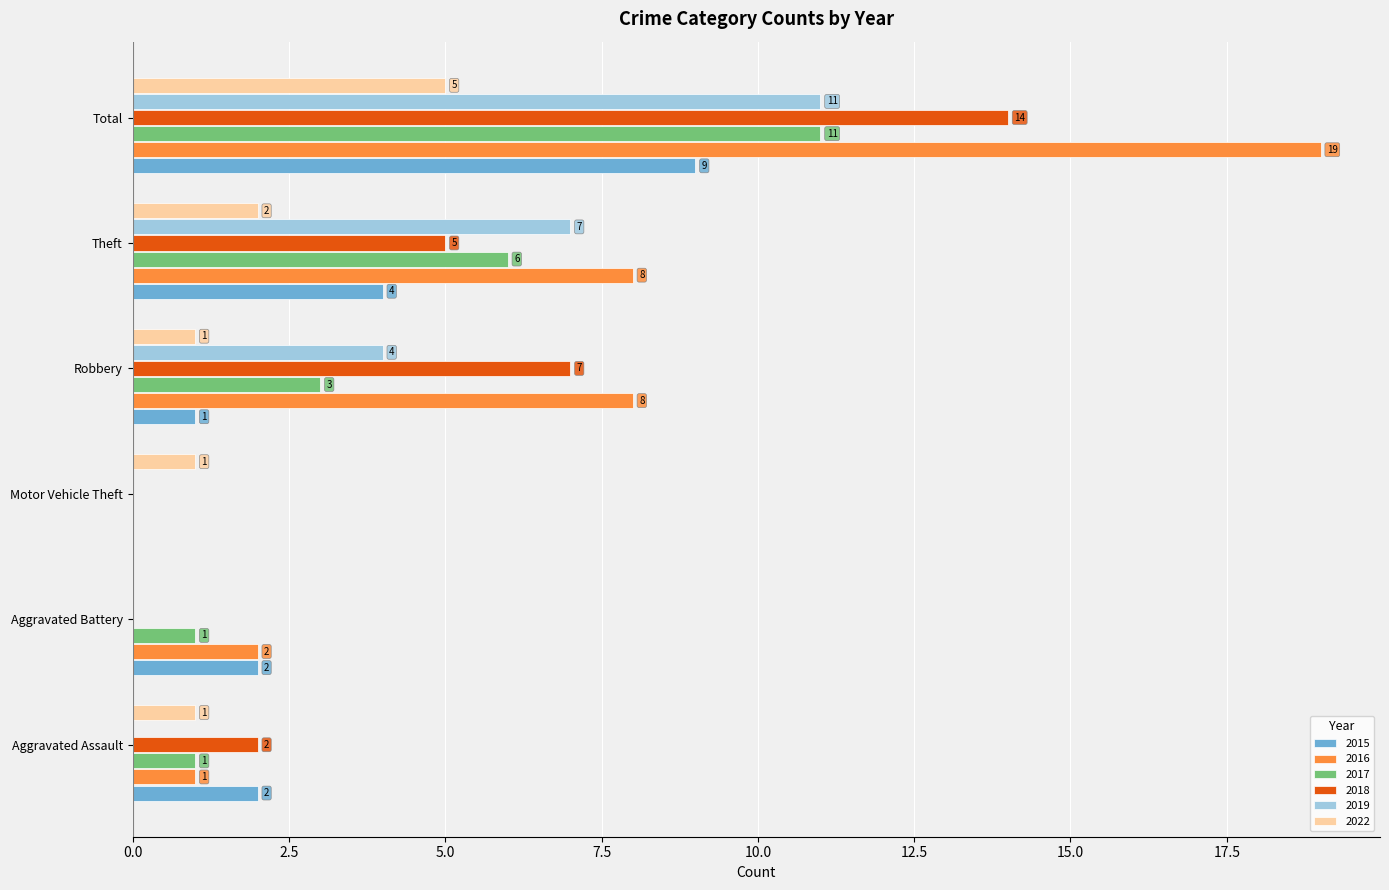

What is the average value of the 2022 series?

2